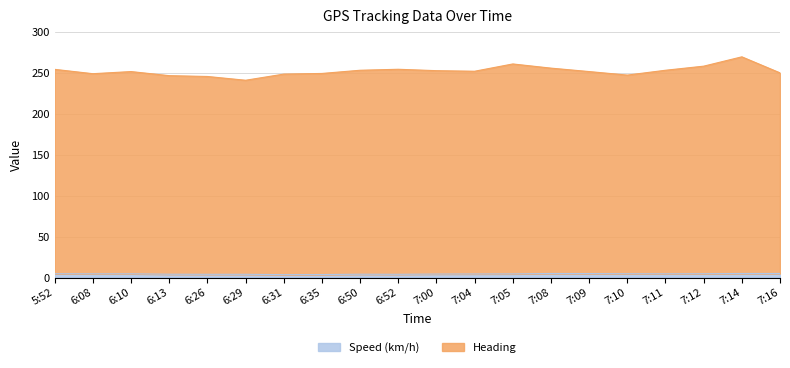

At which label does Speed (km/h) reach its minimum?

6:31